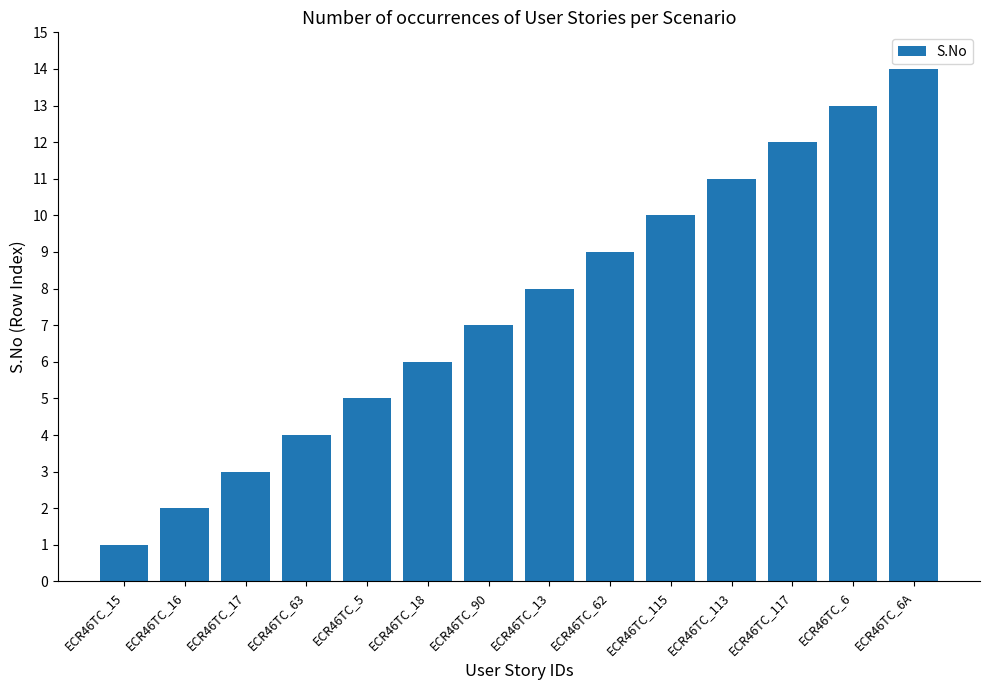

Is it true that the value at ECR46TC_6 is 13?

True